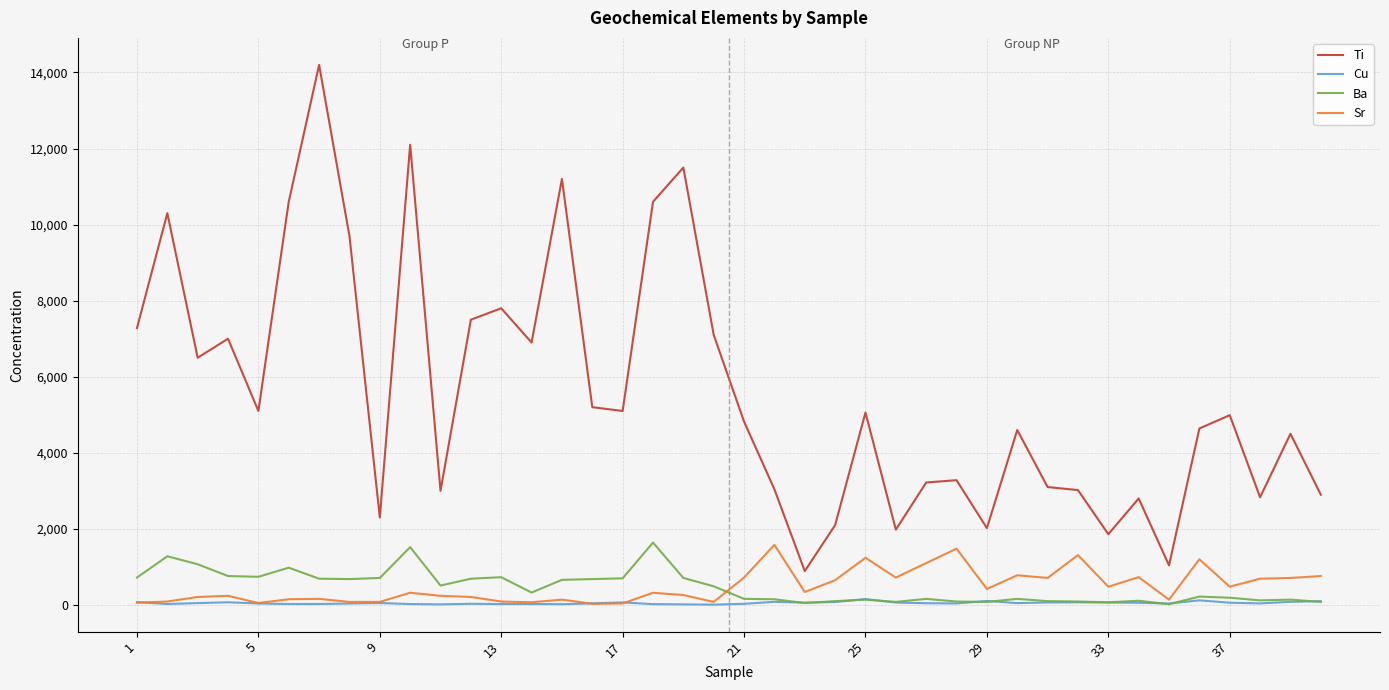

Which series has the largest total across all categories?

Ti